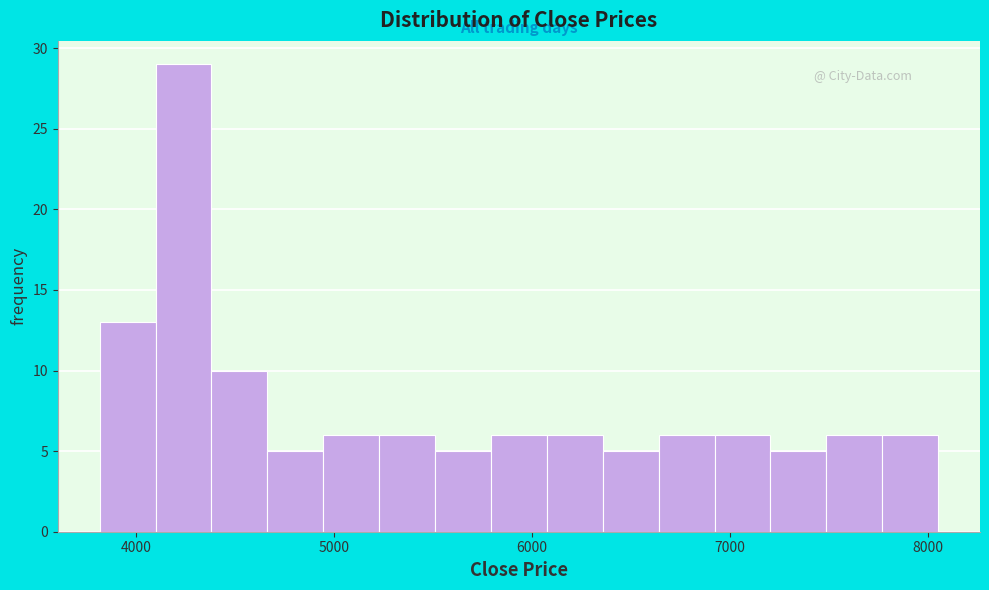

Read against the x-axis, roughly where is the centre of the tallest bar?

4200